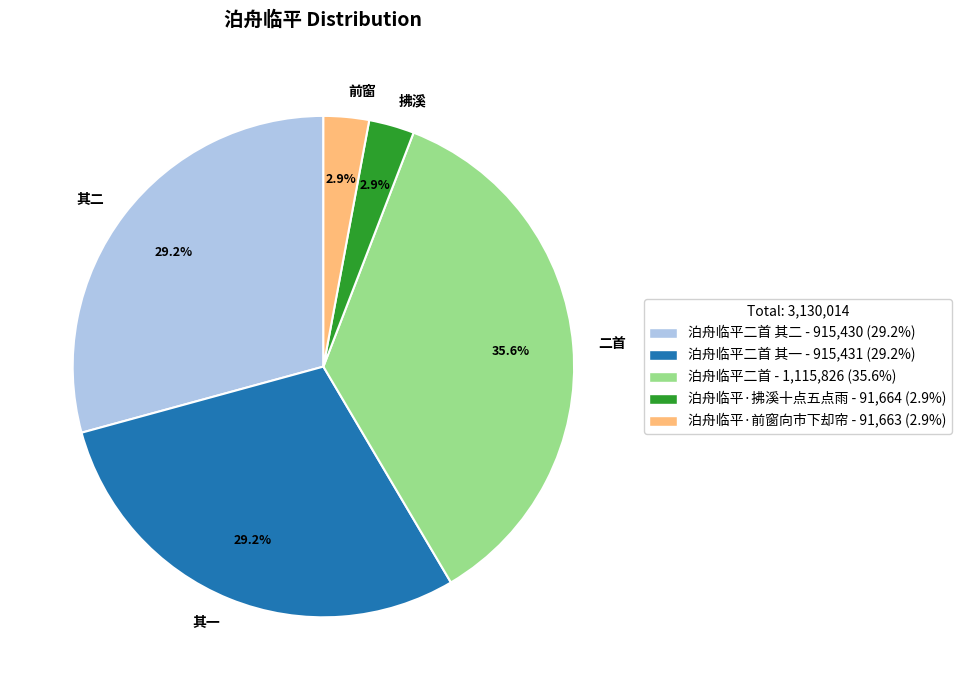

Approximately how many times larger is the value at 二首 compared to 其一?

1.2